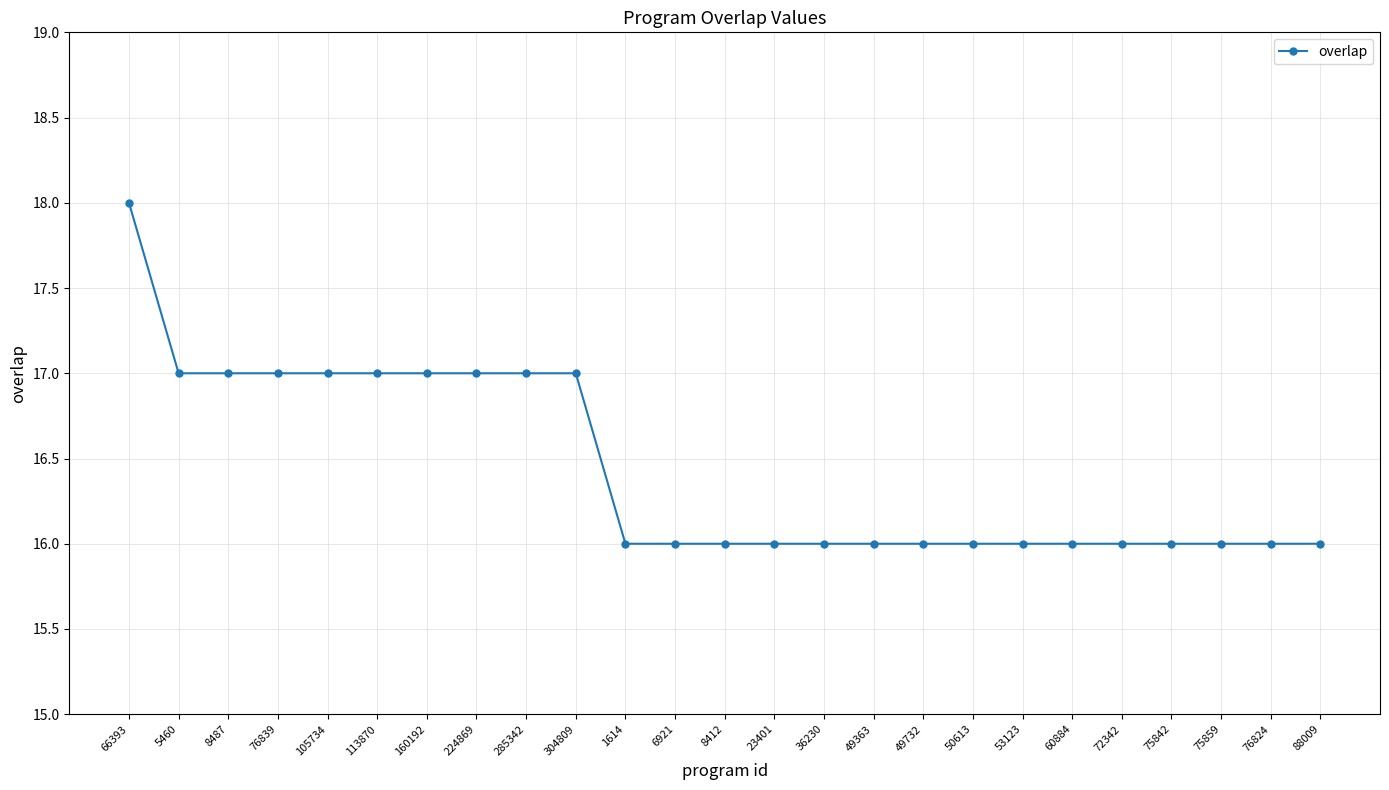

What position from the right is 66393?

25